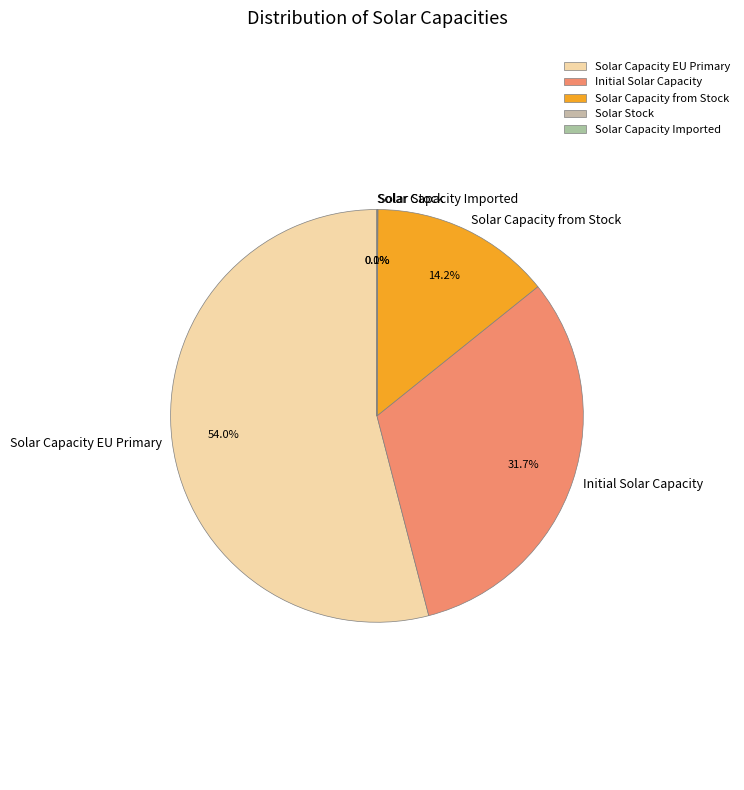

Which has a higher value, Solar Capacity EU Primary or Initial Solar Capacity?

Solar Capacity EU Primary